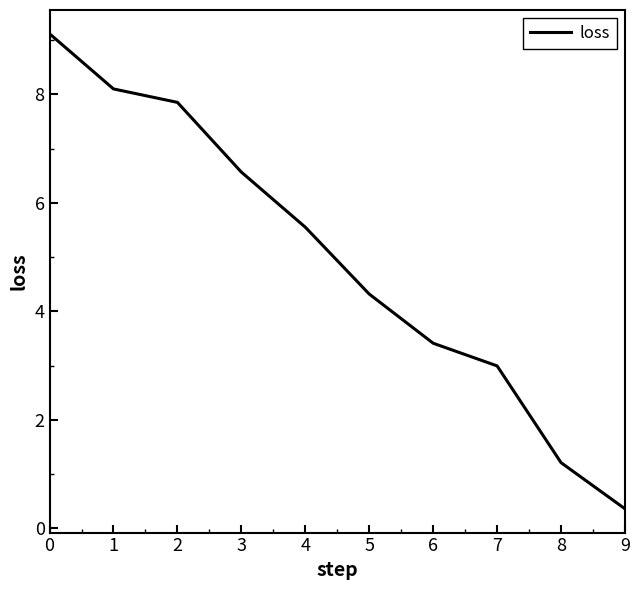

What value does the data have at 0?

9.1